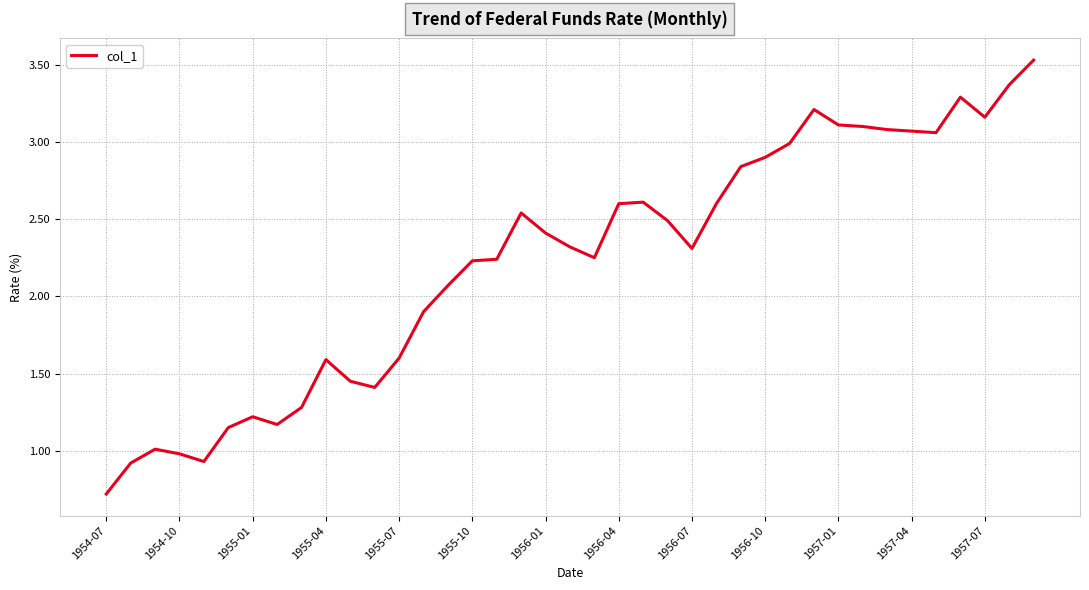

How many categories are shown in the chart?

39